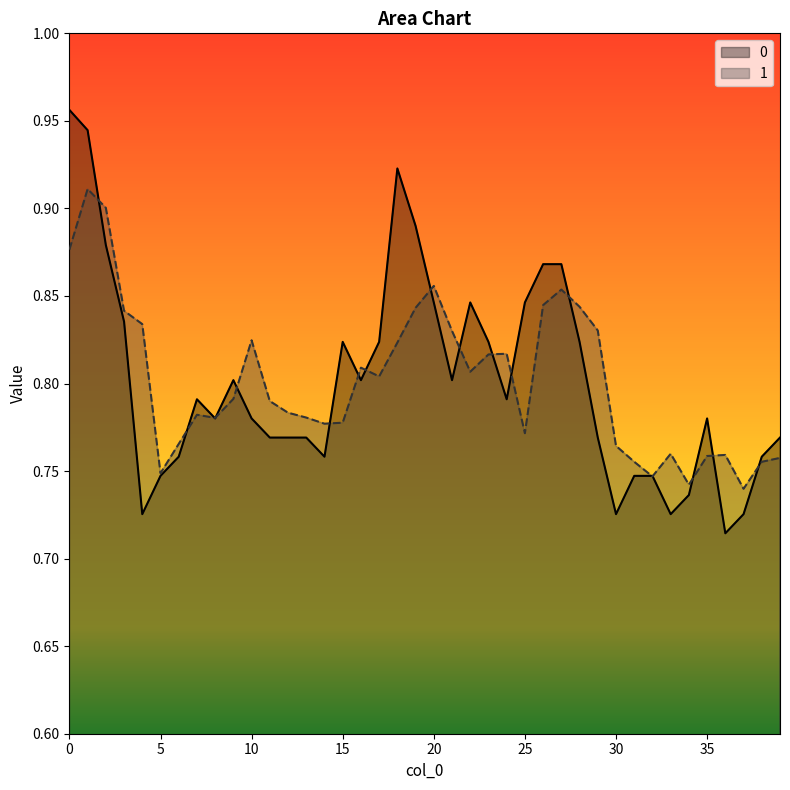

Does the chart display data point markers on the line(s)?

No